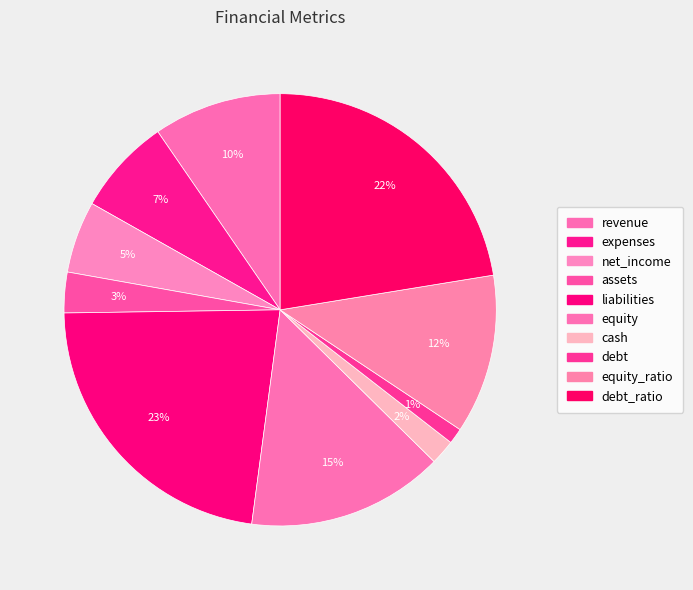

How many slices are in this pie chart?

10